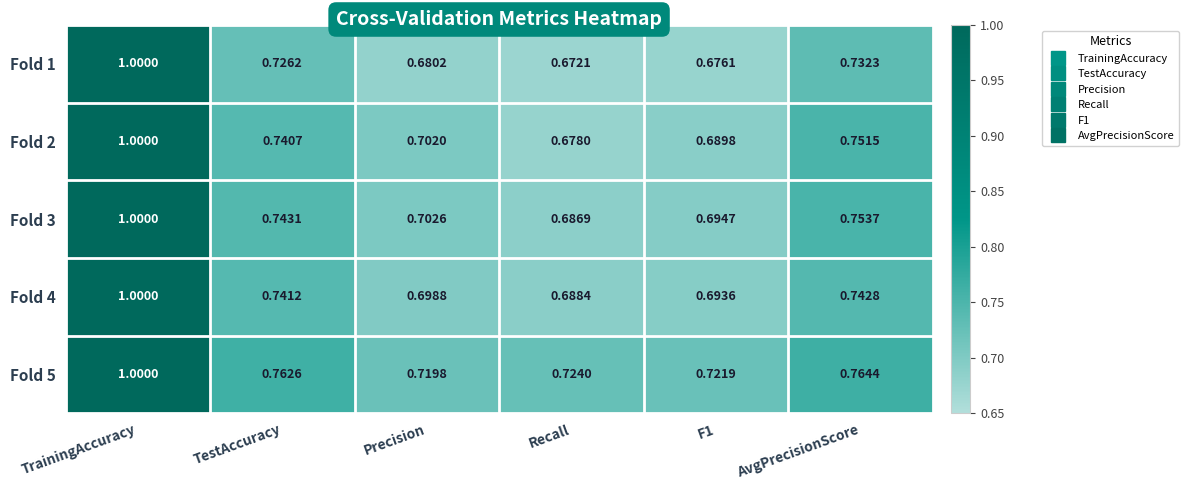

At how many categories does at least one series exceed 0?

6